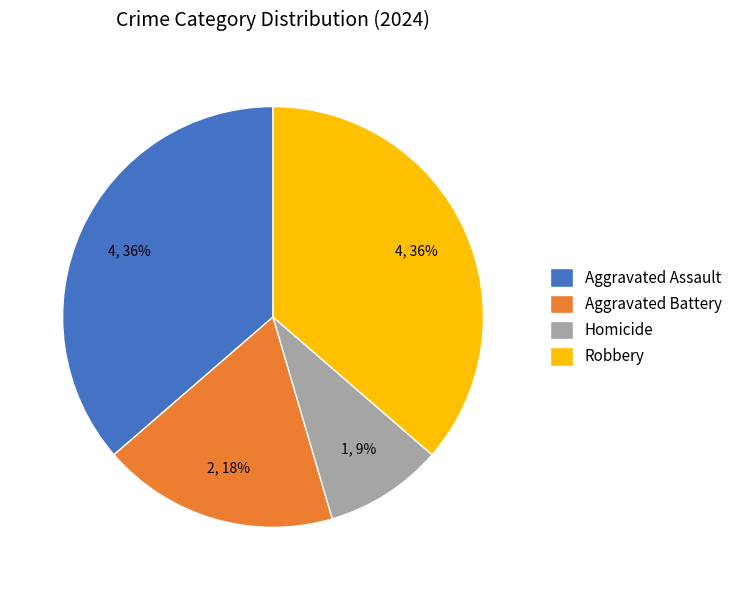

Combined, do Aggravated Battery and Robbery account for over 50%?

Yes